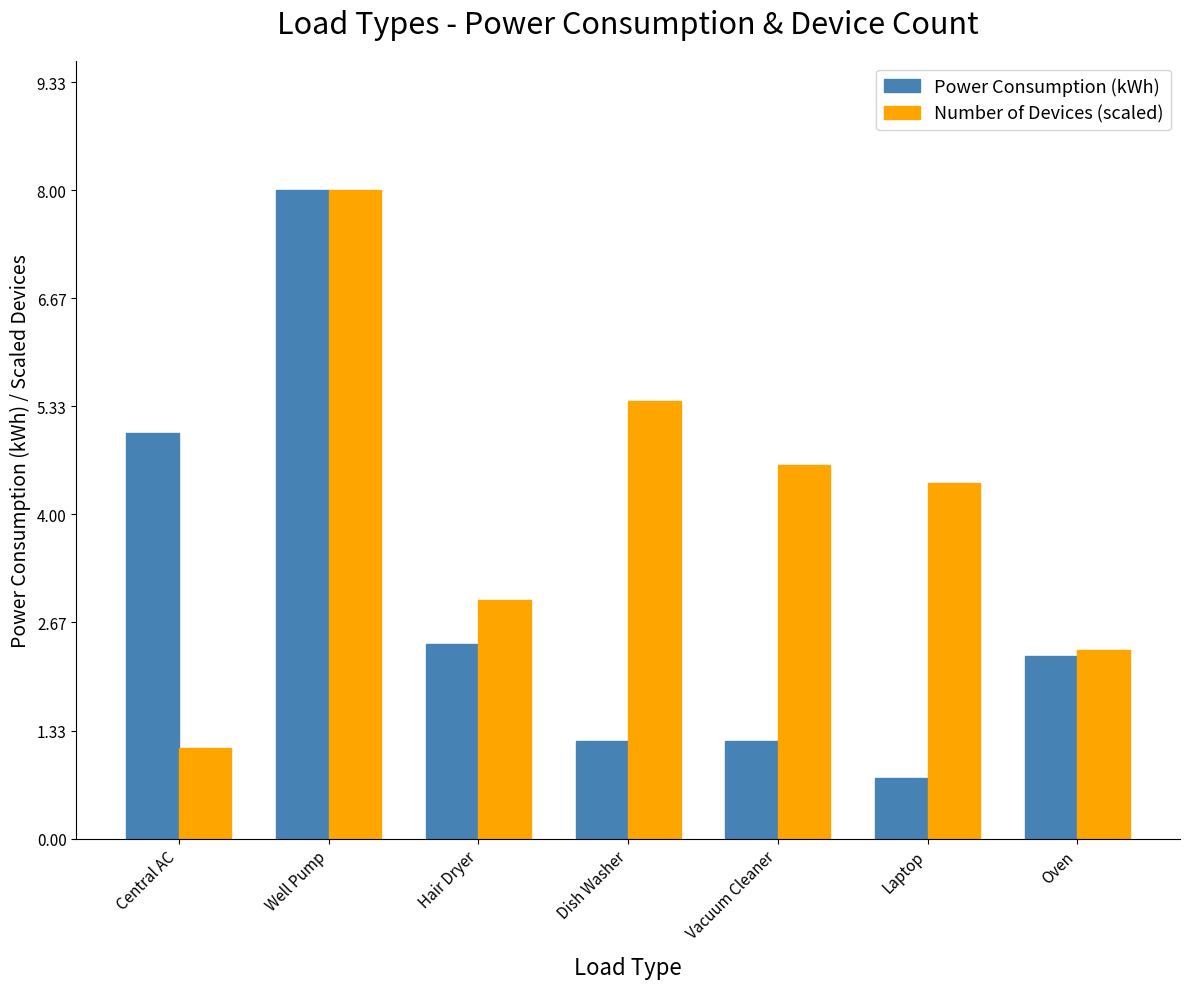

At which category is the sum across all series the highest?

Well Pump